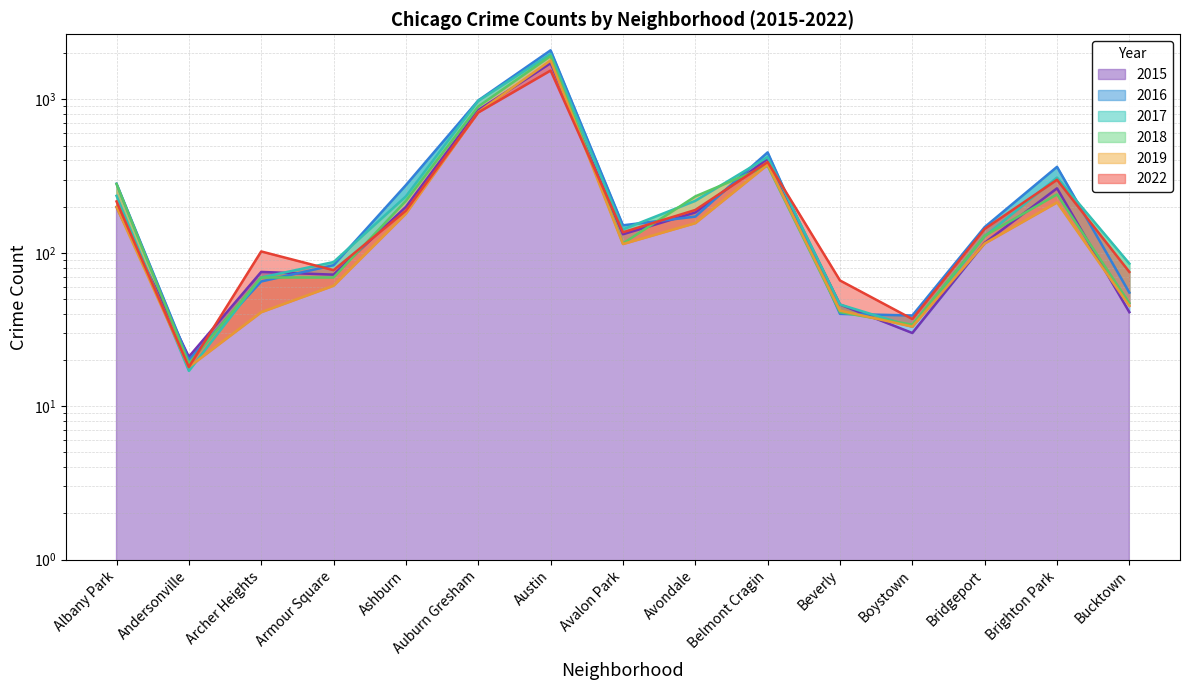

How many interior local valleys does the 2015 series have?

4